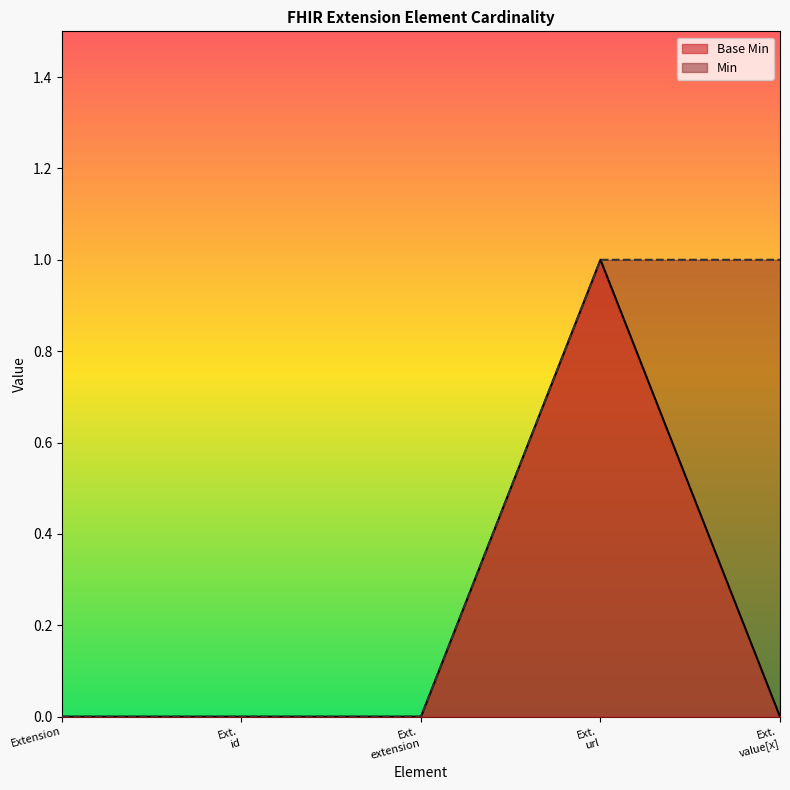

True or false: Base Min has a value of 0 at Extension.

True